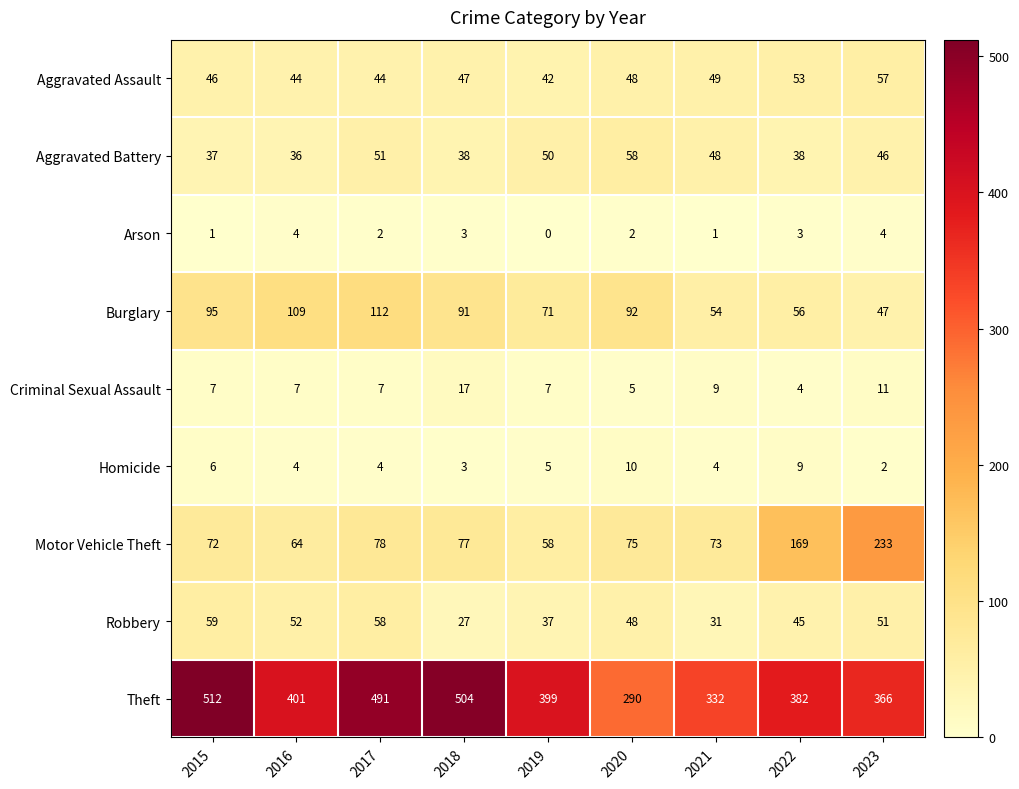

Is the value of Arson at 2022 greater than the value of Homicide at 2022?

No